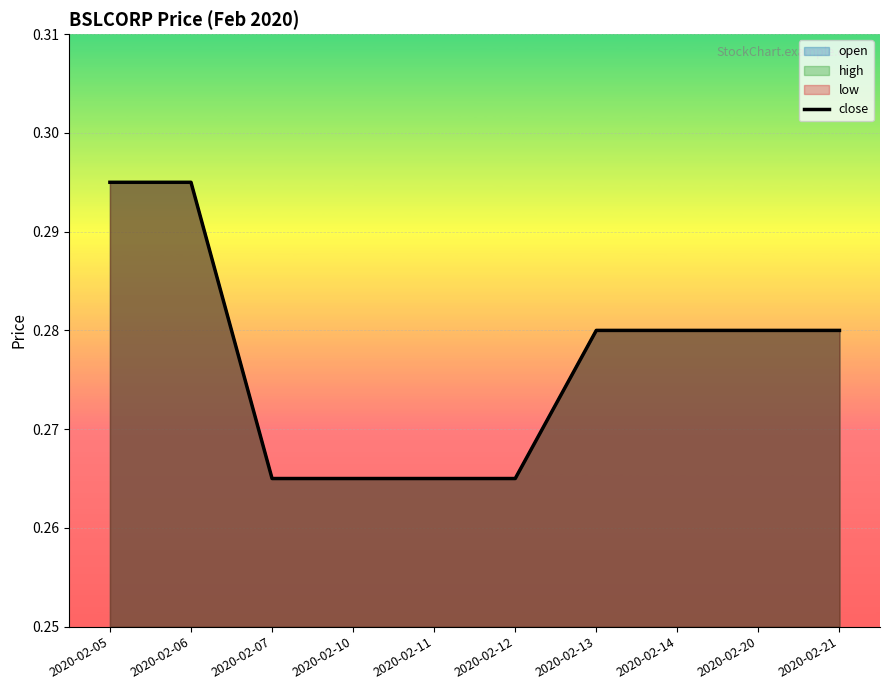

Is it true that the value at 2020-02-21 is 0.4?

False